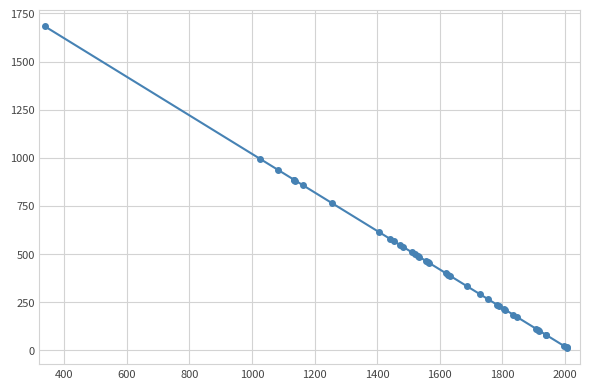

What is the difference between the maximum and minimum values?

1672